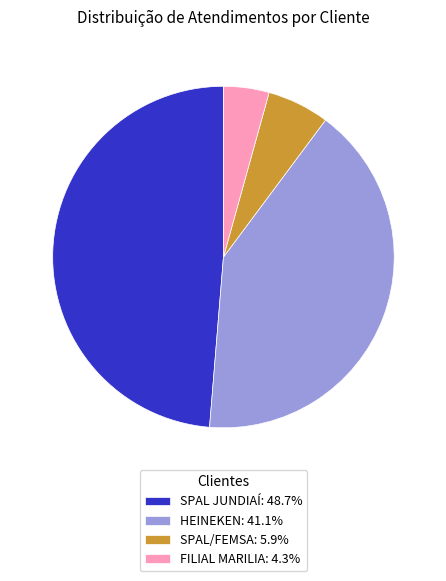

How many segments does this pie chart have?

4